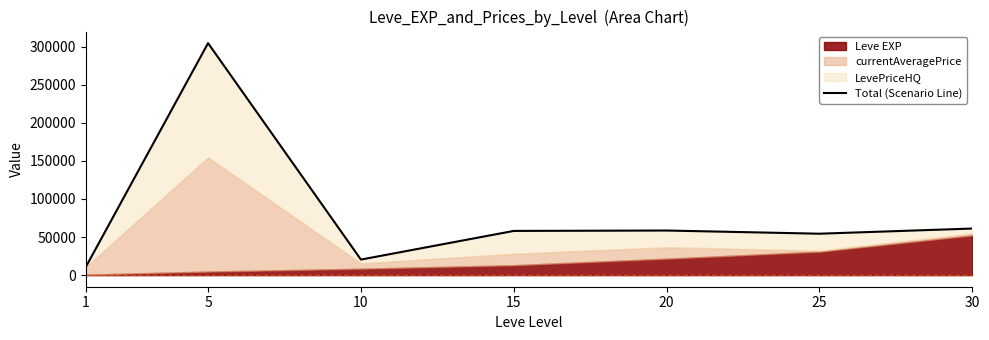

What is the smallest value displayed?

10629